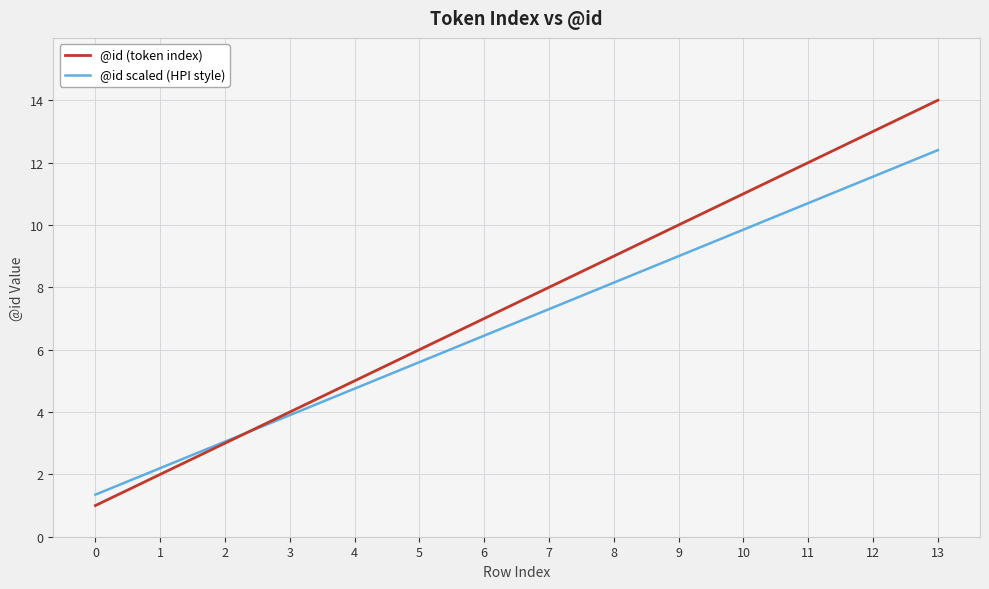

How many series are shown in this chart?

2